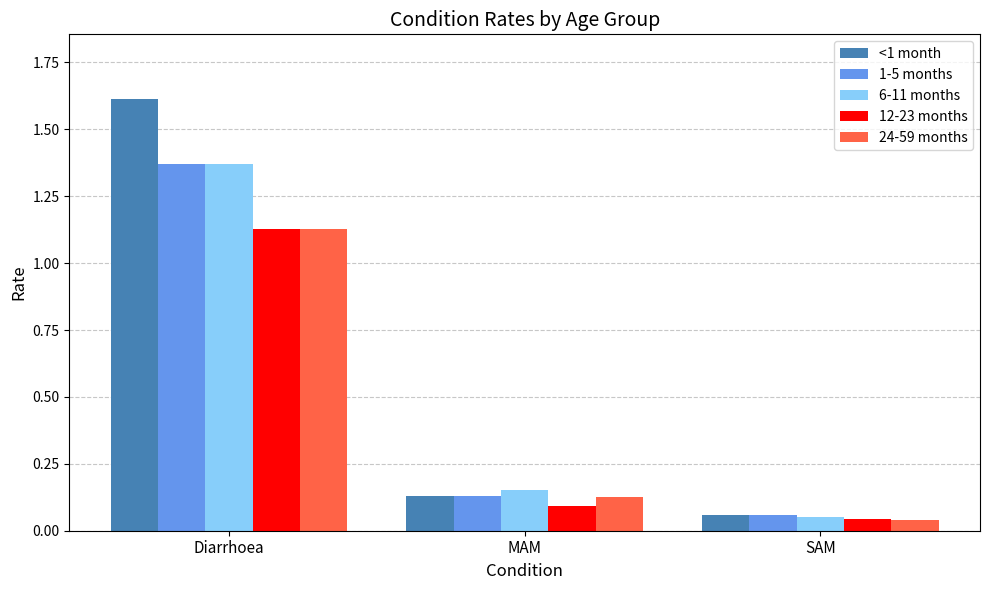

At how many categories does at least one series exceed 0?

3